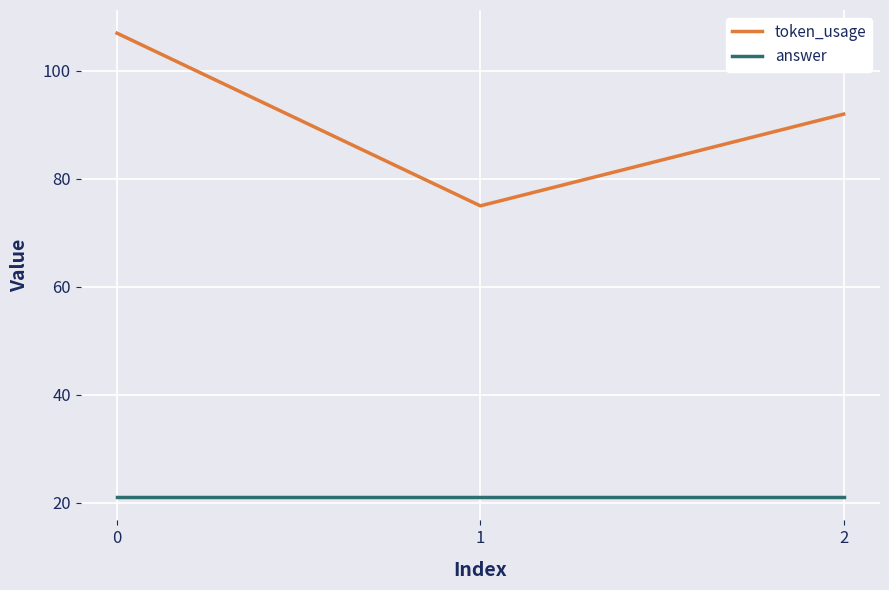

What is the difference between the highest and lowest values at 2?

71